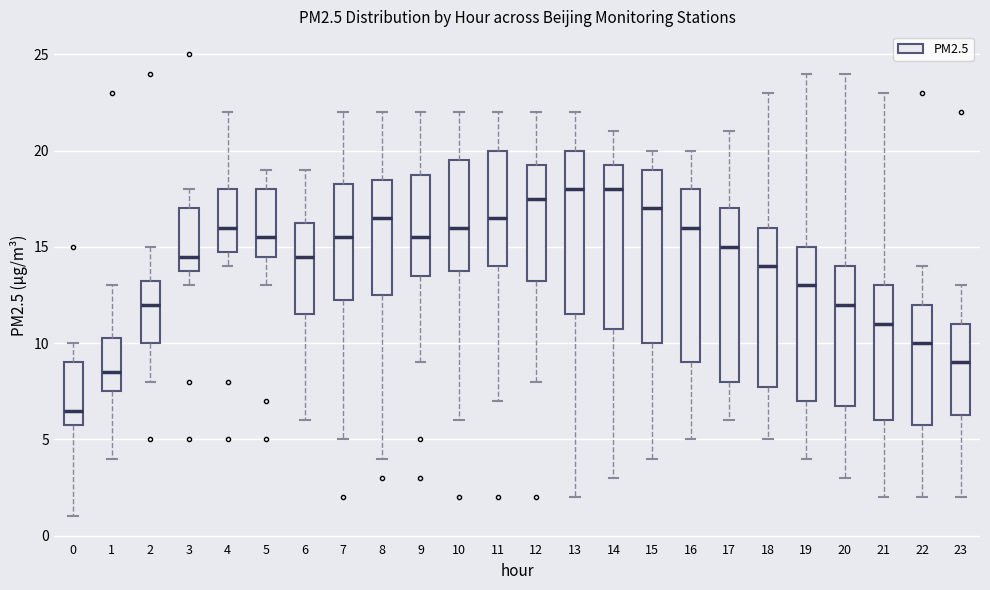

Where does the upper whisker of the box at x = 6 end on the y-axis? The values are not printed on the chart, so give them approximately, as read against the axis.

19.0